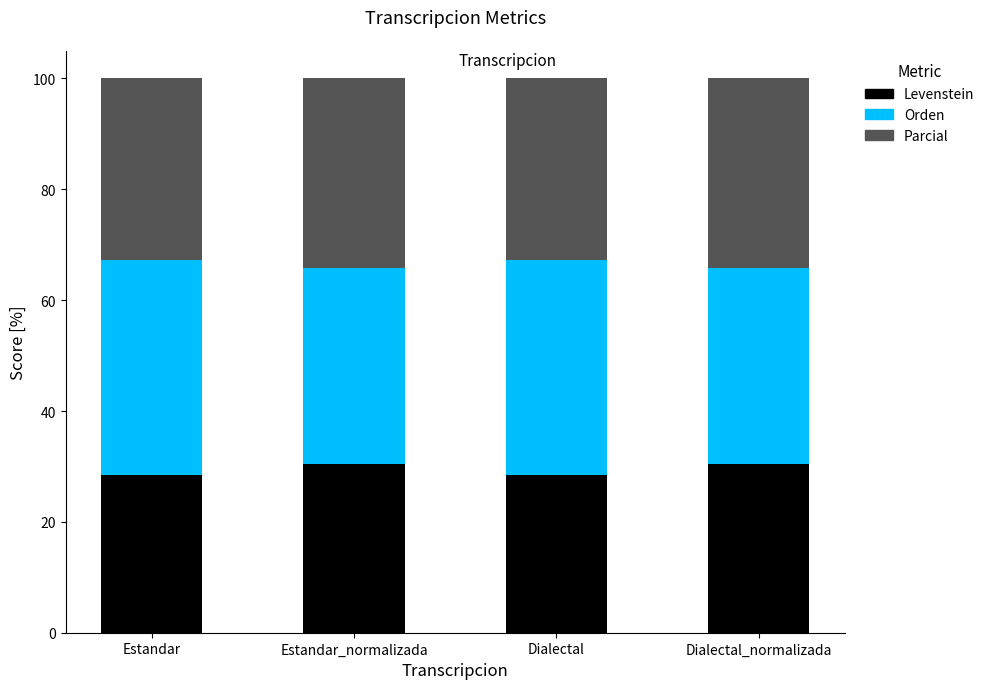

What value does the Levenstein series have at Estandar_normalizada?

30.4